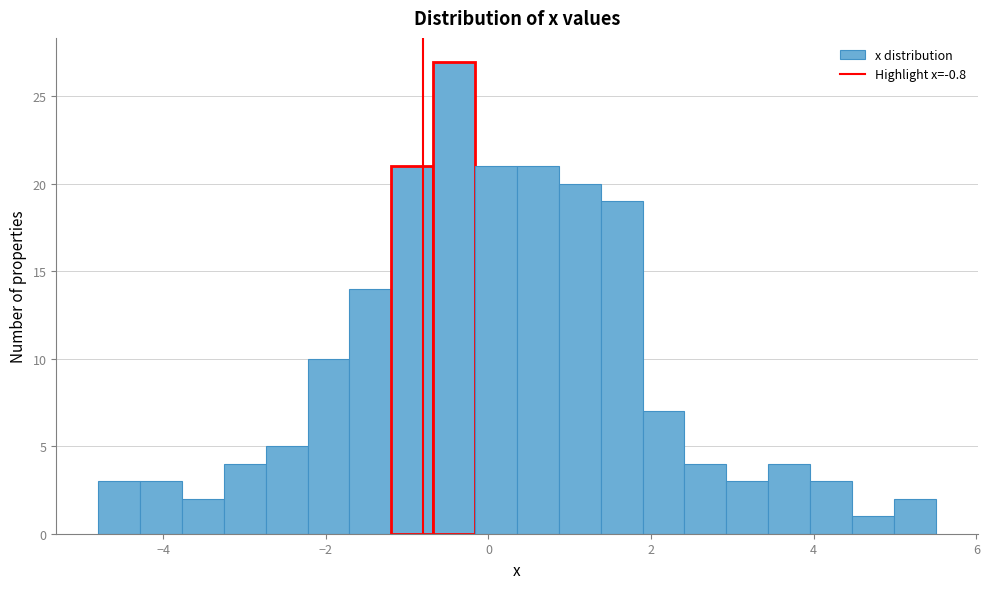

Around what value on the x-axis is the tallest bar? Give the approximate position of its centre, as read against the axis.

-0.4